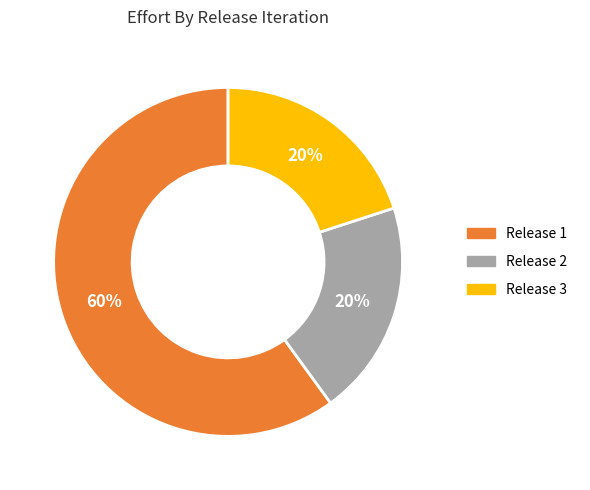

To the nearest percent, what is the average slice percentage?

33%